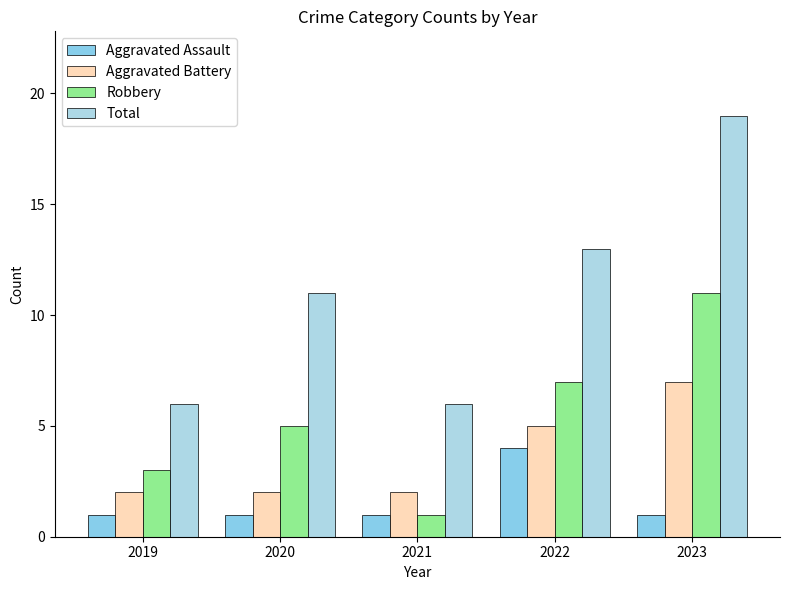

How many series are shown in this chart?

4